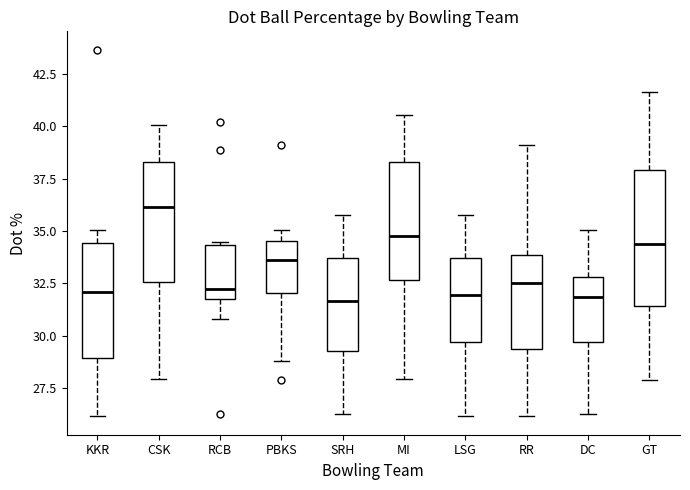

Comparing the boxes themselves (not the whiskers), which one is the tallest?

GT